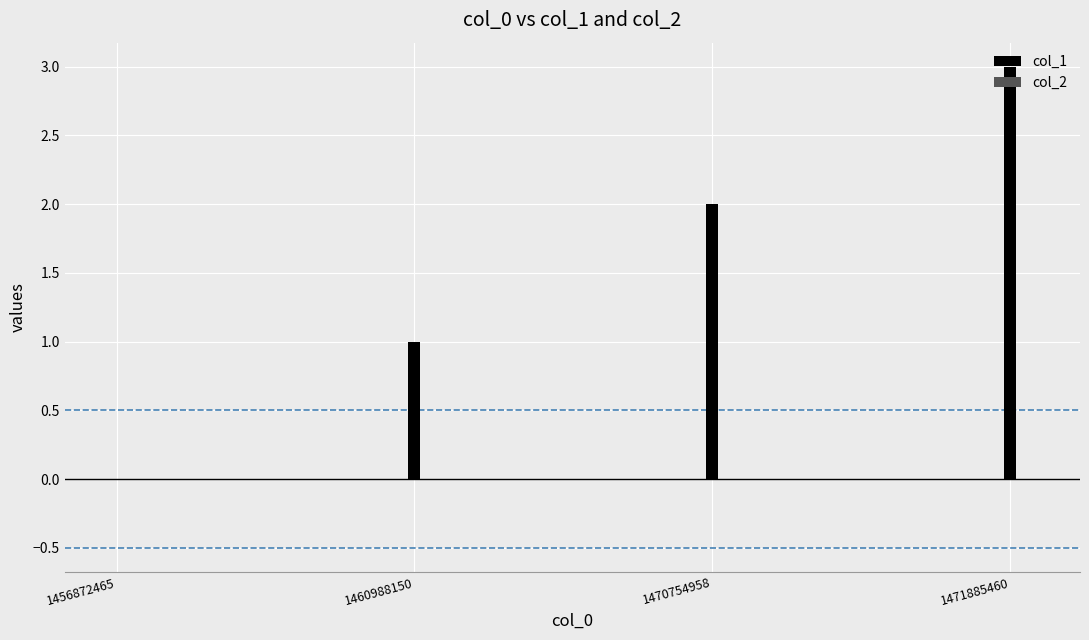

Which category has the highest value in the col_2 series?

1456872465